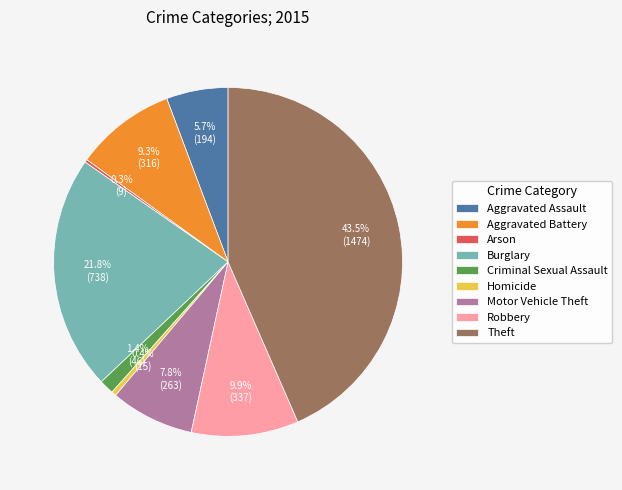

To the nearest percent, what is the difference between the Aggravated Assault and Aggravated Battery slice percentages?

4%